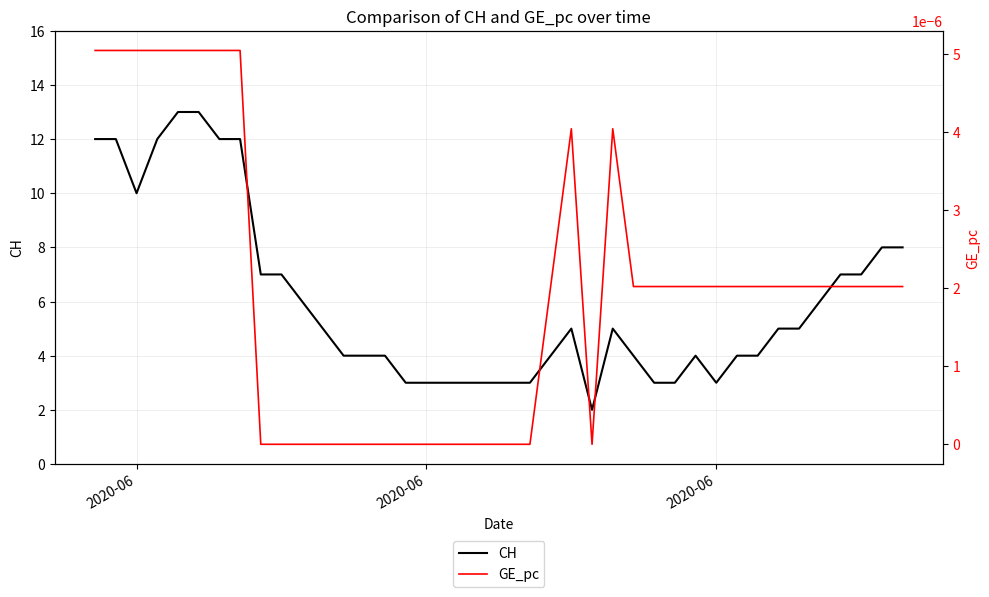

True or false: GE_pc and CH cross at least once.

False